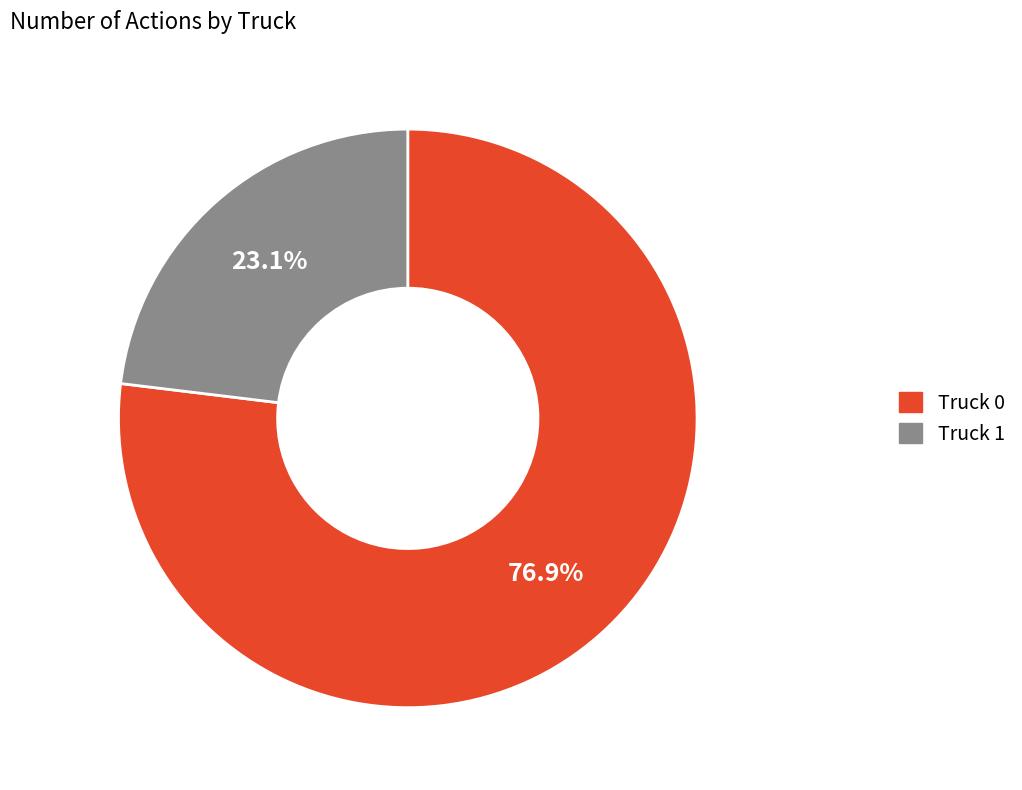

What percentage is the Truck 0 slice, to the nearest percent?

77%